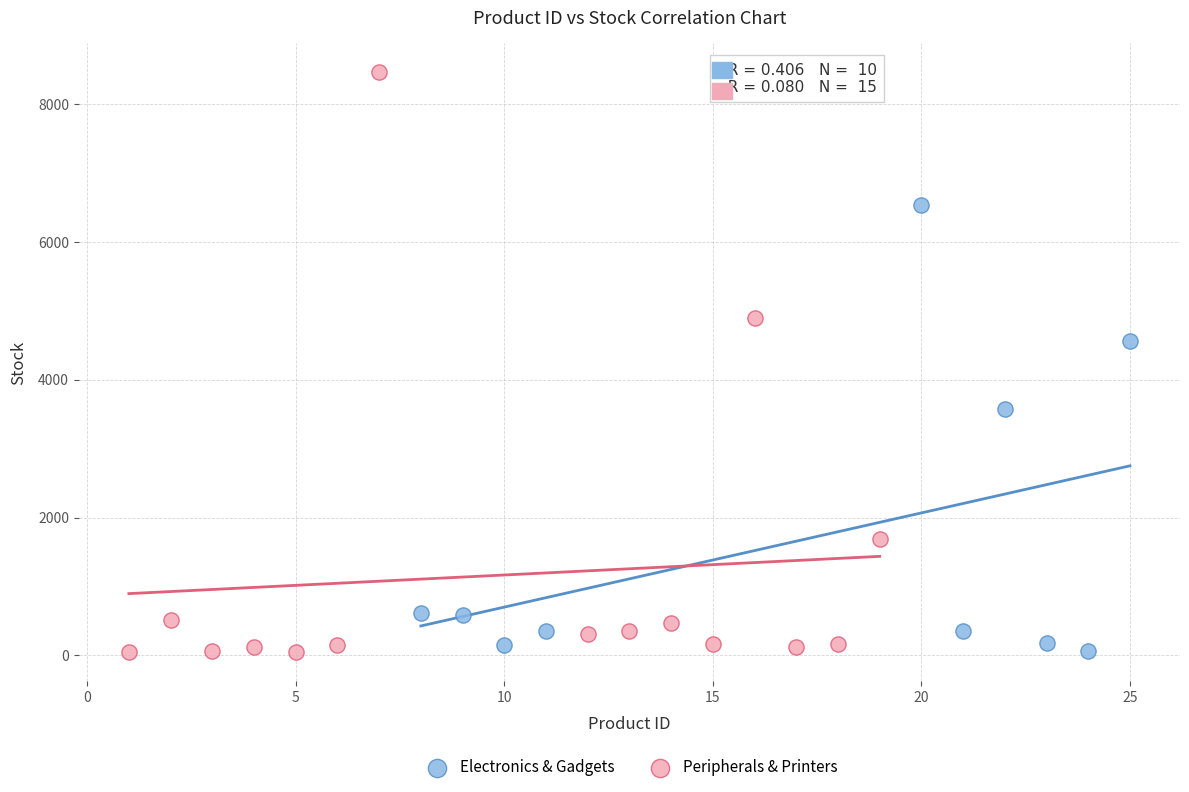

Which series contains the highest Y value?

Peripherals & Printers